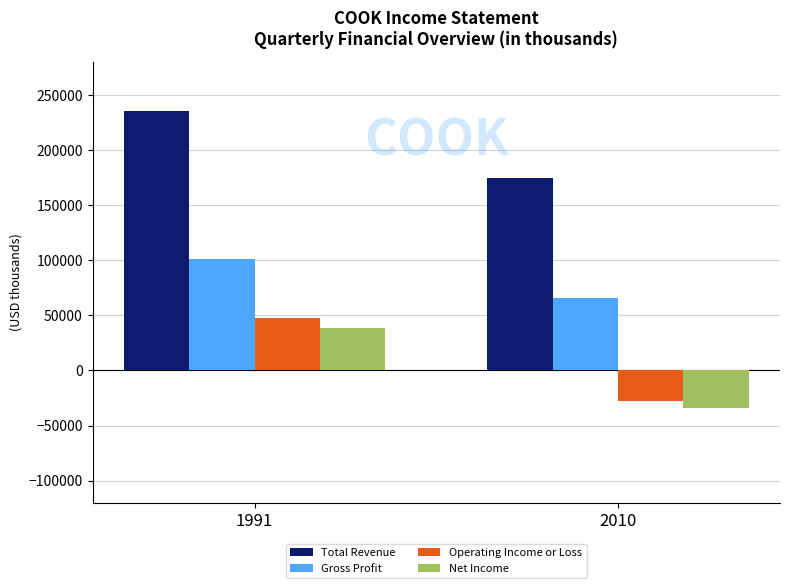

At 2010, list the series in order from largest to smallest.

Total Revenue, Gross Profit, Operating Income or Loss, Net Income